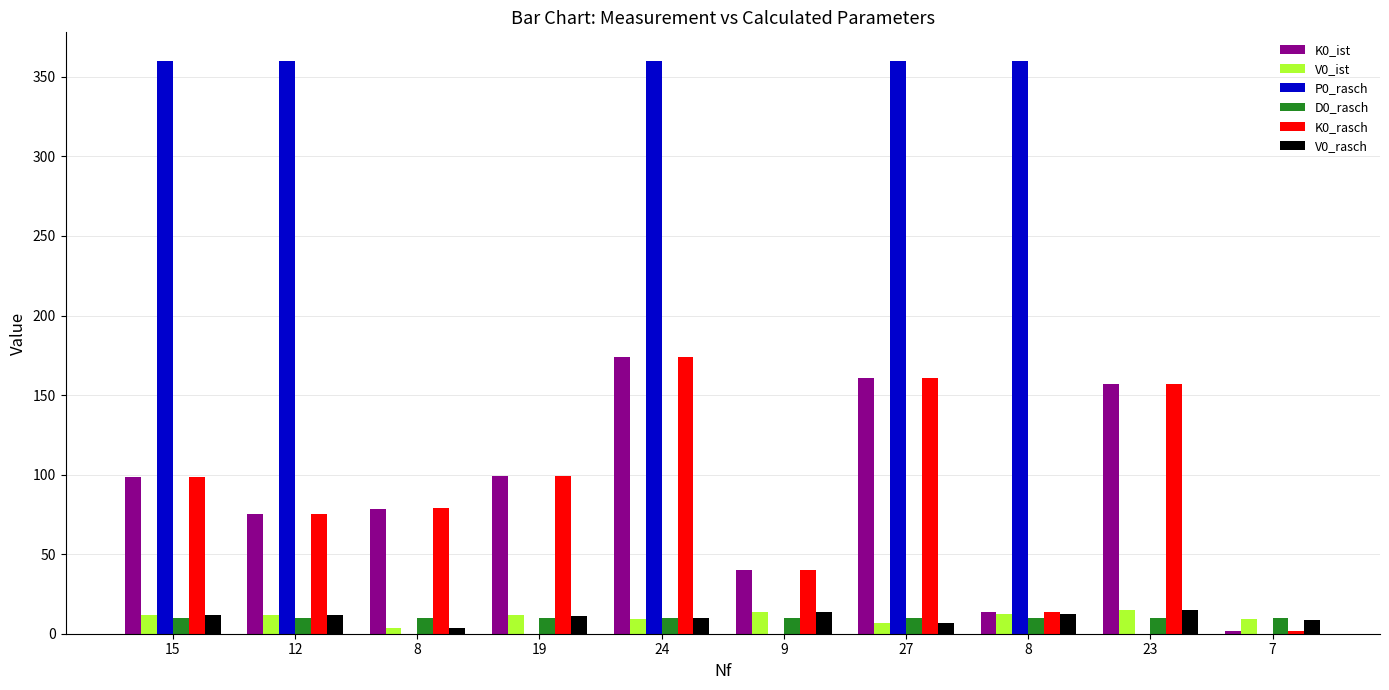

Count the number of data series in this chart.

6